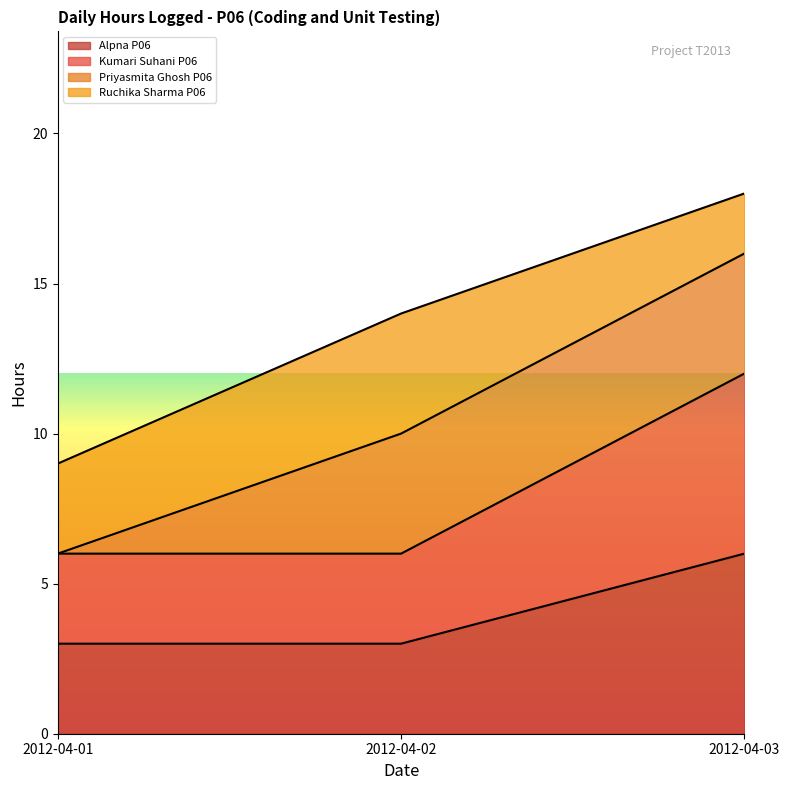

How many data points in Alpna P06 are above 3?

1